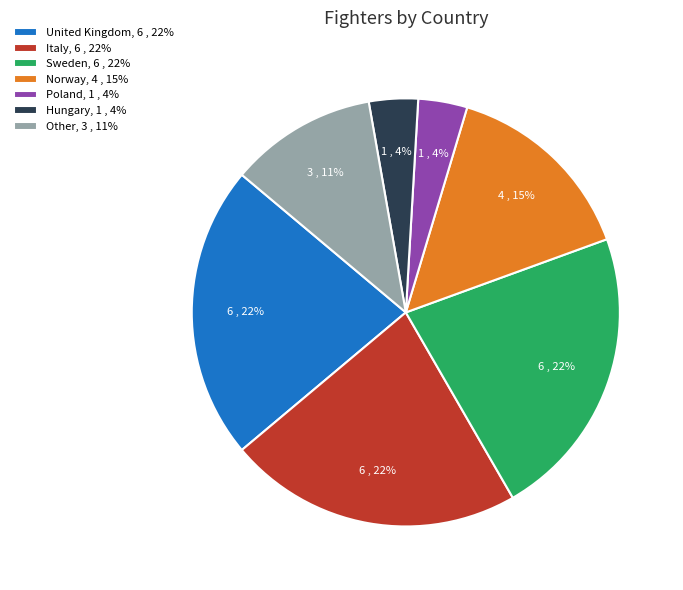

Combined, do United Kingdom, 6 , 22% and Sweden, 6 , 22% account for over 50%?

No